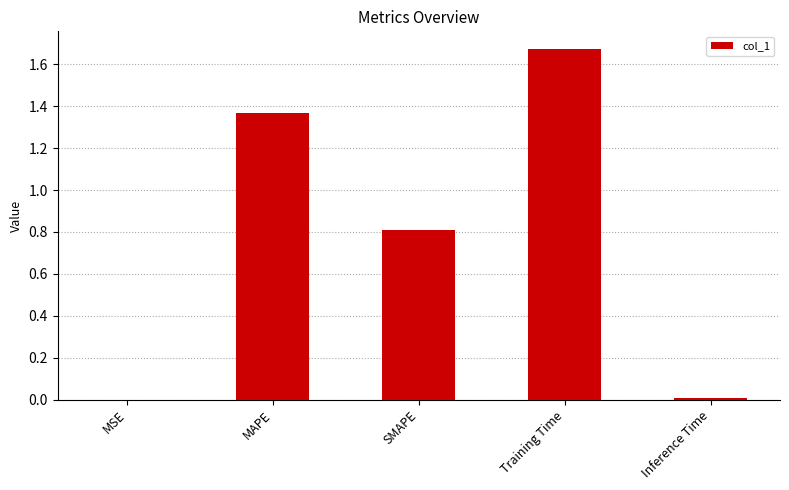

At which category does the chart reach its peak across all series?

Training Time